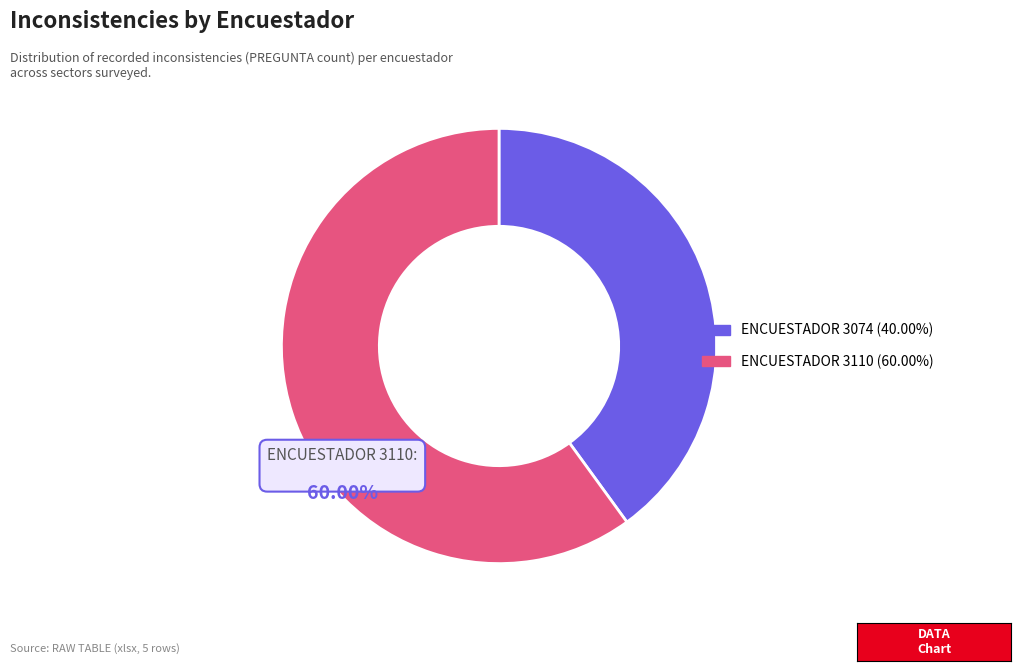

Rank the categories by value from lowest to highest.

ENCUESTADOR 3074, ENCUESTADOR 3110